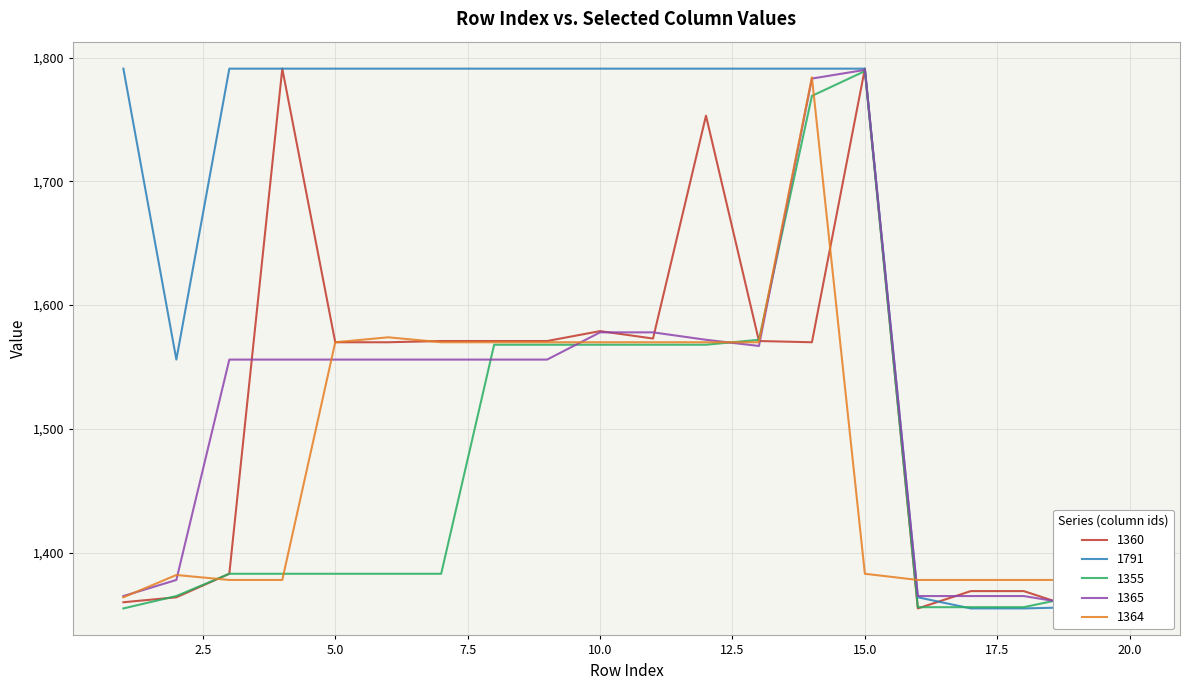

Which series has the largest total across all categories?

1791